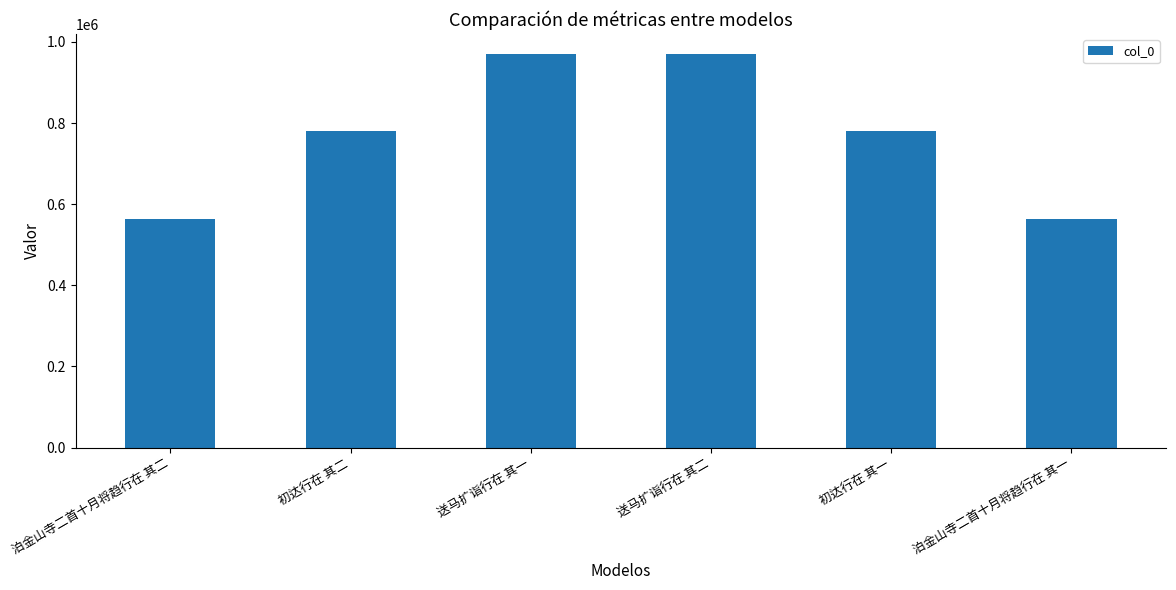

What is the value of the 4th bar from the left?

970871